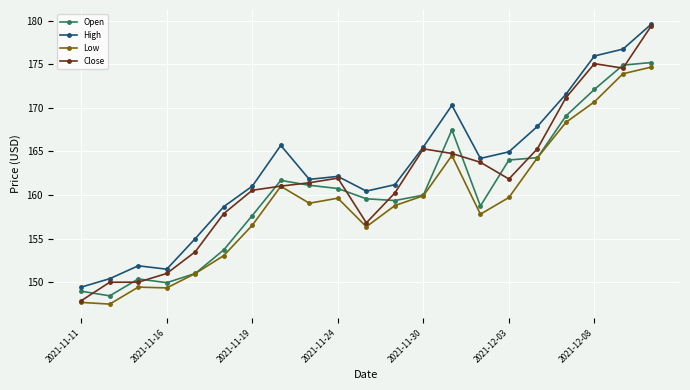

What is the value of the Open point at the 2nd from the left?

148.4